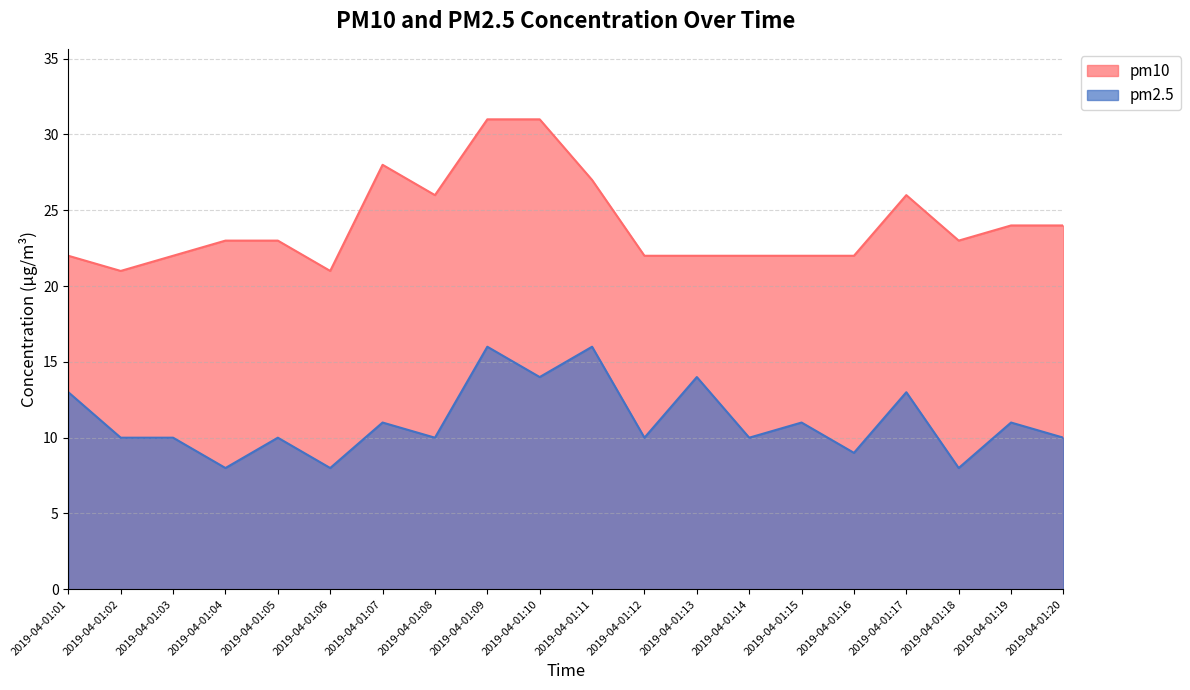

What value does the pm2.5 series have at 2019-04-01:17?

13